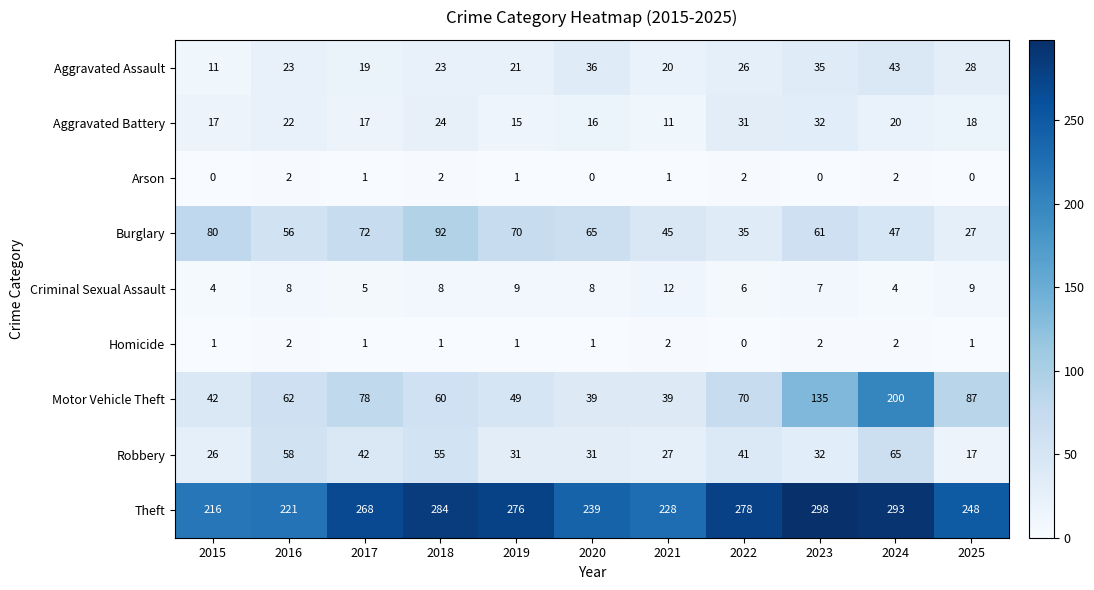

Which series has the widest spread of values?

Motor Vehicle Theft